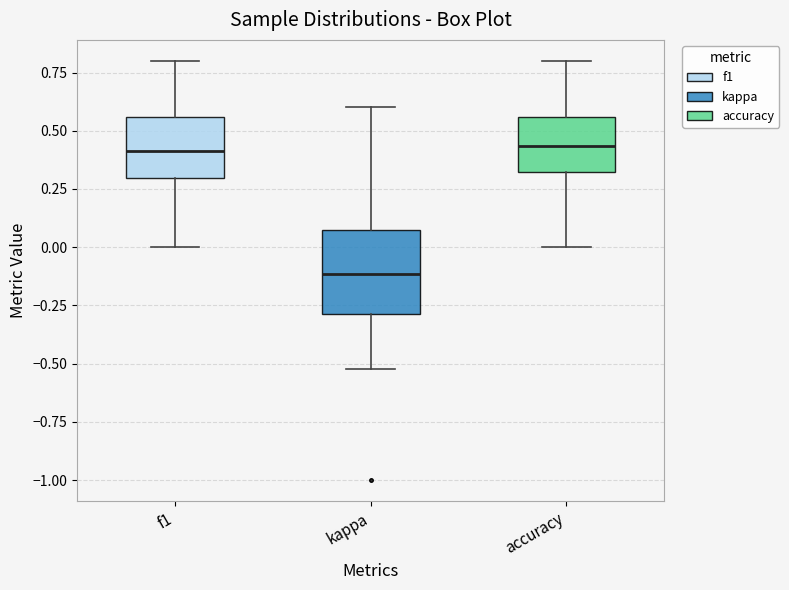

Where does the upper whisker of the box for kappa end on the y-axis? The values are not printed on the chart, so give them approximately, as read against the axis.

0.60